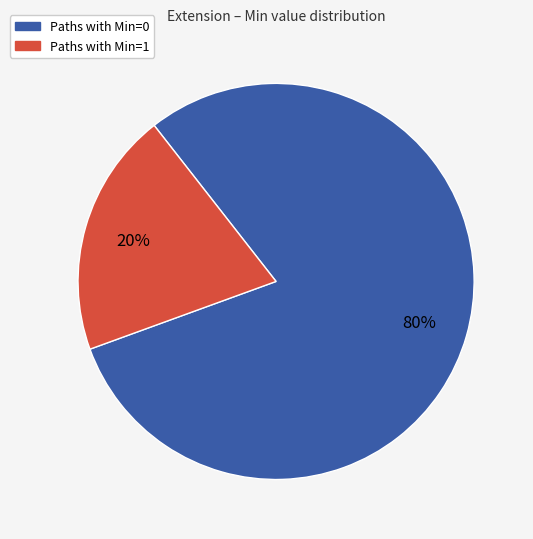

Is there any slice that represents more than half of the pie?

Yes